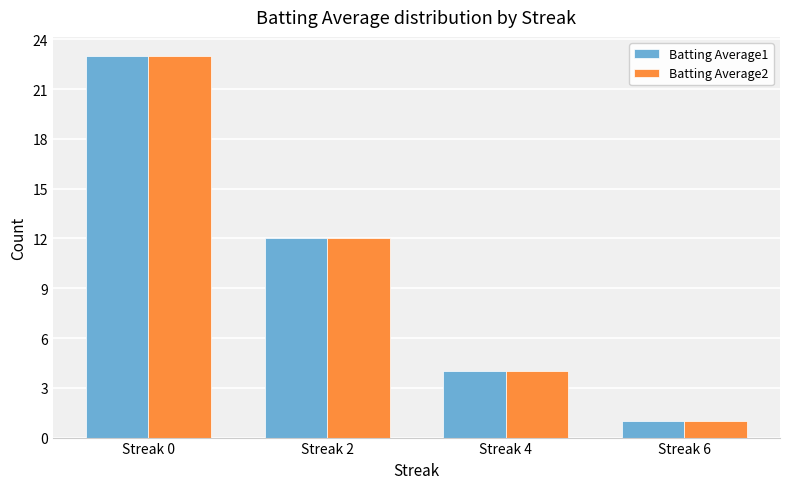

What is the value of the Batting Average2 bar at the 2nd from the left?

12